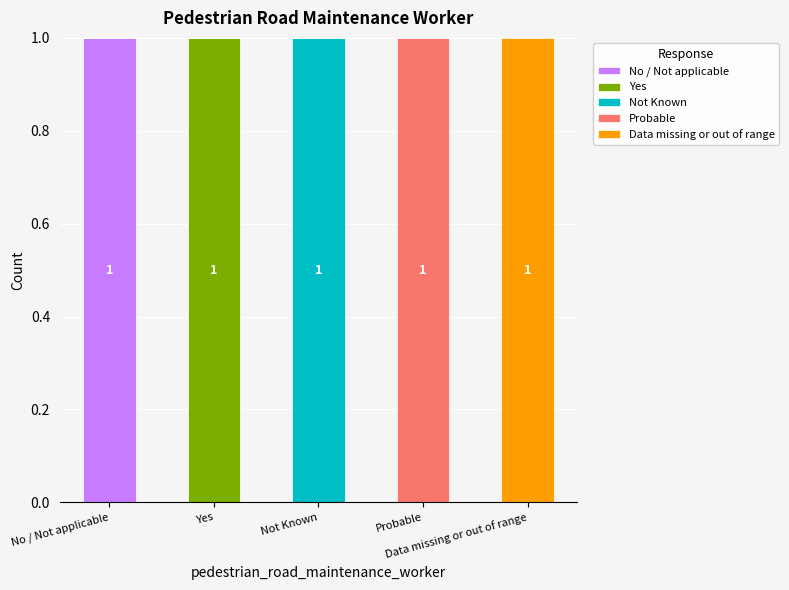

Rank the categories by Yes value from highest to lowest.

Yes, No / Not applicable, Not Known, Probable, Data missing or out of range